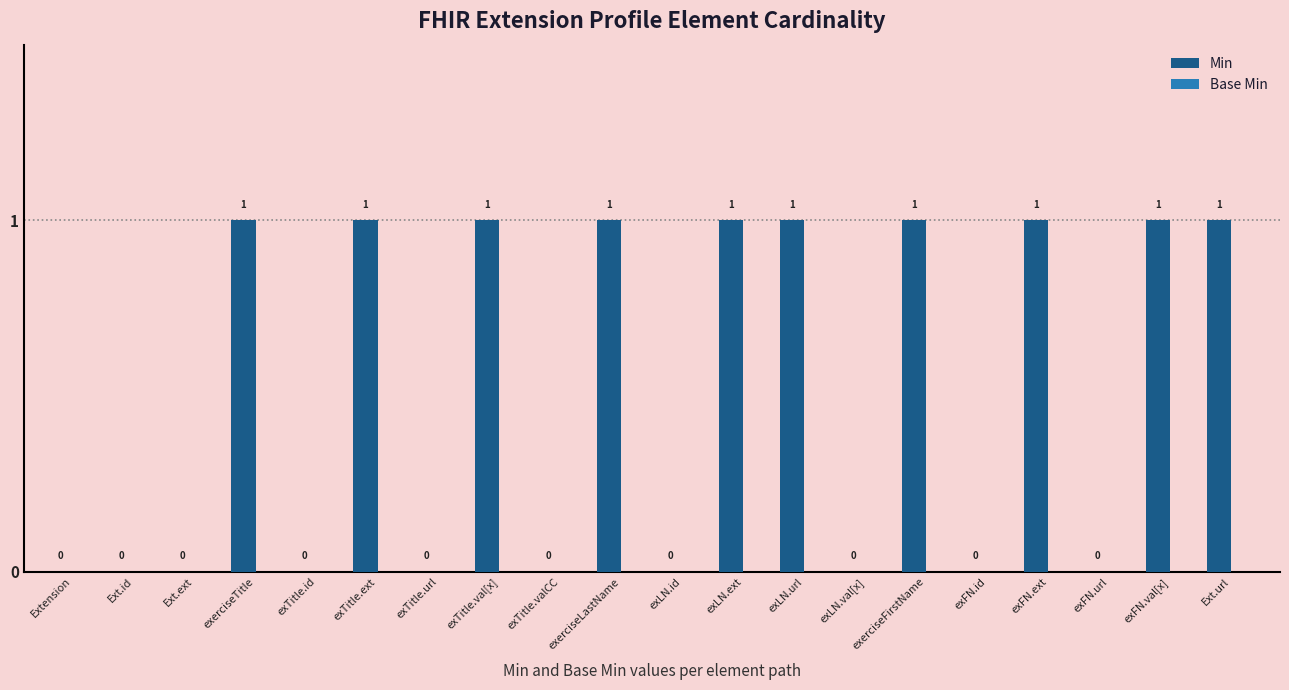

What is the sum of all values?

10